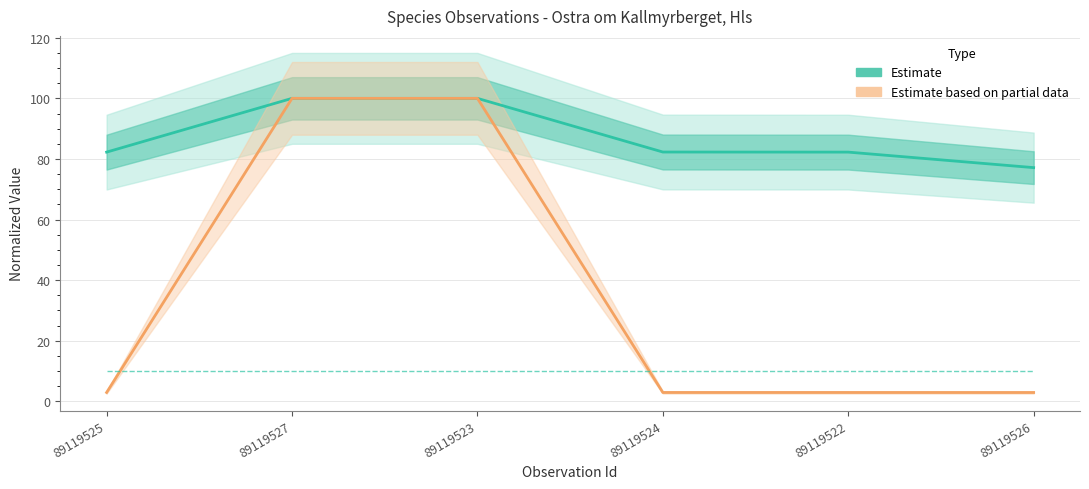

Is the value of TaxonId (Estimate based on partial data) at 89119524 greater than the value of Noggrannhet at 89119522?

No